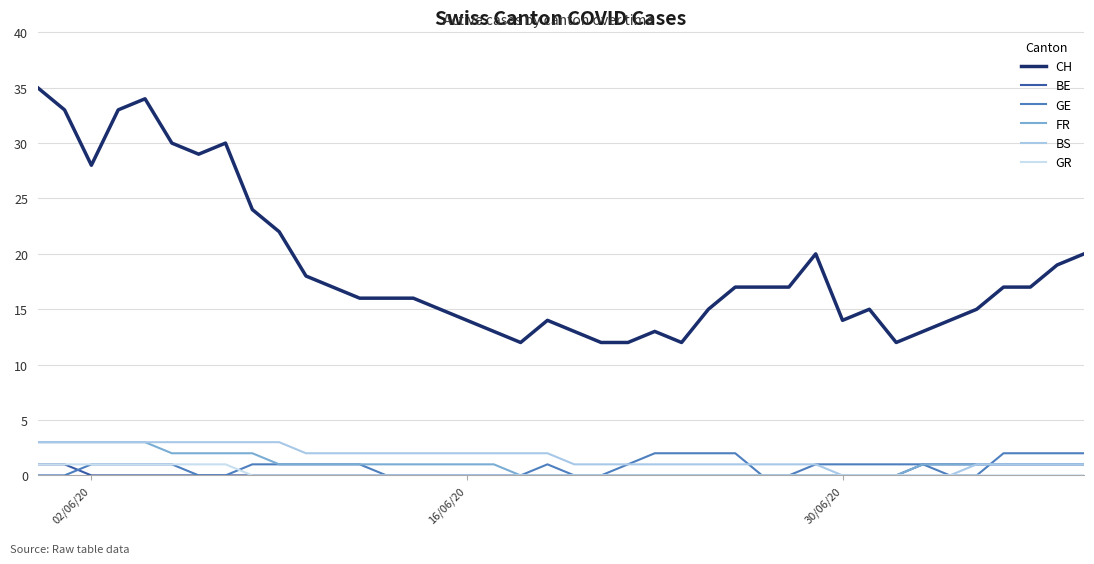

Reading left to right, transcribe all the data shown in this chart.

CH: 35	33	28	33	34	30	29	30	24	22	18	17	16	16	16	15	14	13	12	14	13	12	12	13	12	15	17	17	17	20	14	15	12	13	14	15	17	17	19	20
BE: 1	1	0	0	0	0	0	0	0	0	0	0	0	0	0	0	0	0	0	0	0	0	0	0	0	0	0	0	0	0	0	0	0	1	1	1	1	1	1	1
GE: 0	0	1	1	1	1	0	0	1	1	1	1	1	0	0	0	0	0	0	1	0	0	1	2	2	2	2	0	0	1	1	1	1	1	0	0	2	2	2	2
FR: 3	3	3	3	3	2	2	2	2	1	1	1	1	1	1	1	1	1	0	0	0	0	0	0	0	0	0	0	0	0	0	0	0	1	1	1	1	1	1	1
BS: 3	3	3	3	3	3	3	3	3	3	2	2	2	2	2	2	2	2	2	2	1	1	1	1	1	1	1	1	1	1	0	0	0	0	0	1	1	1	1	1
GR: 1	1	1	1	1	1	1	1	0	0	0	0	0	0	0	0	0	0	0	0	0	0	0	0	0	0	0	0	0	0	0	0	0	0	0	0	0	0	0	0